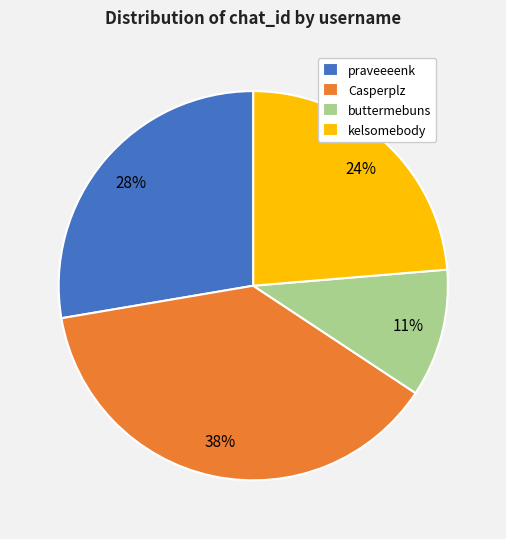

To the nearest percent, what is the average slice percentage?

25%